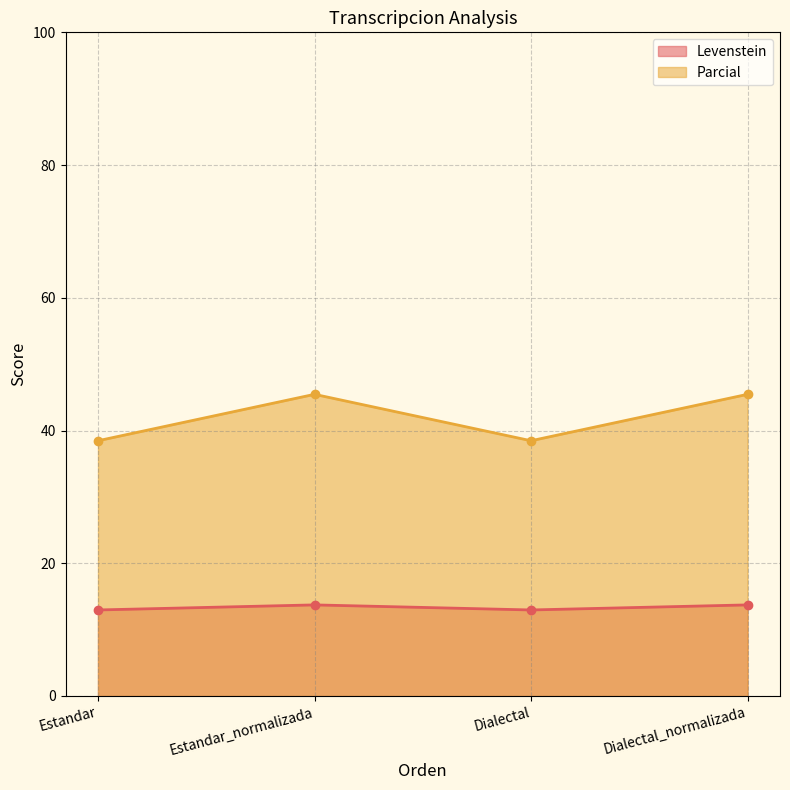

How many categories are shown in the chart?

4